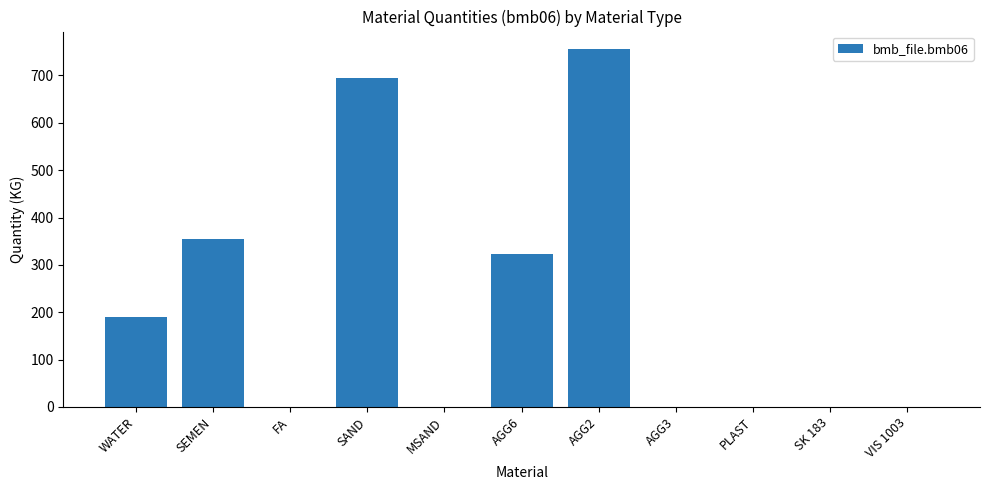

Which label corresponds to the largest value in the chart?

AGG2